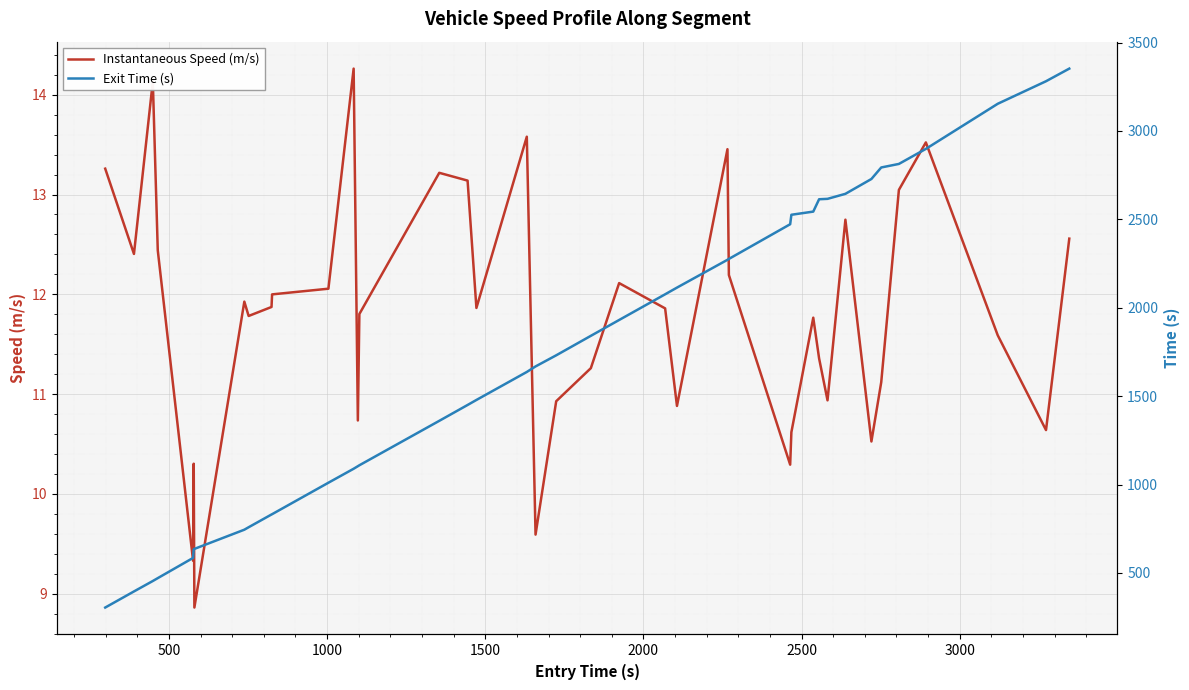

What is the maximum value for Instantaneous Speed (m/s)?

14.3